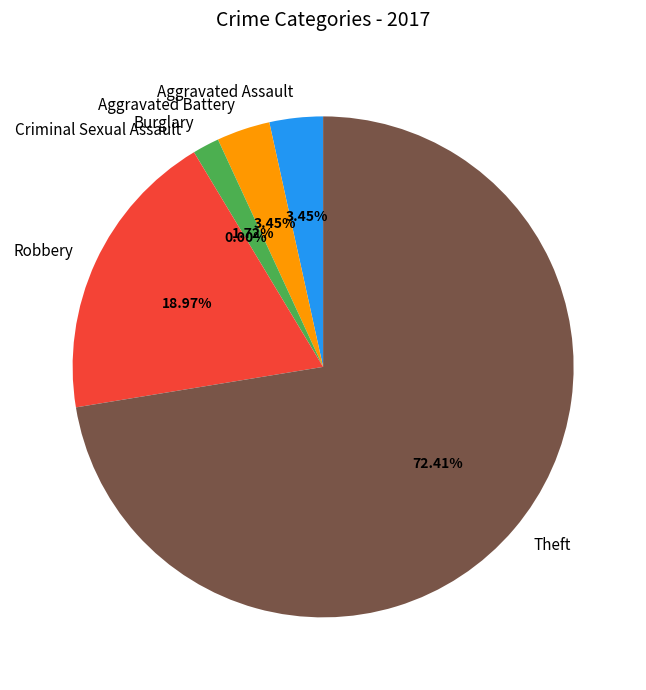

What is the change in value from Aggravated Assault to Criminal Sexual Assault?

-2